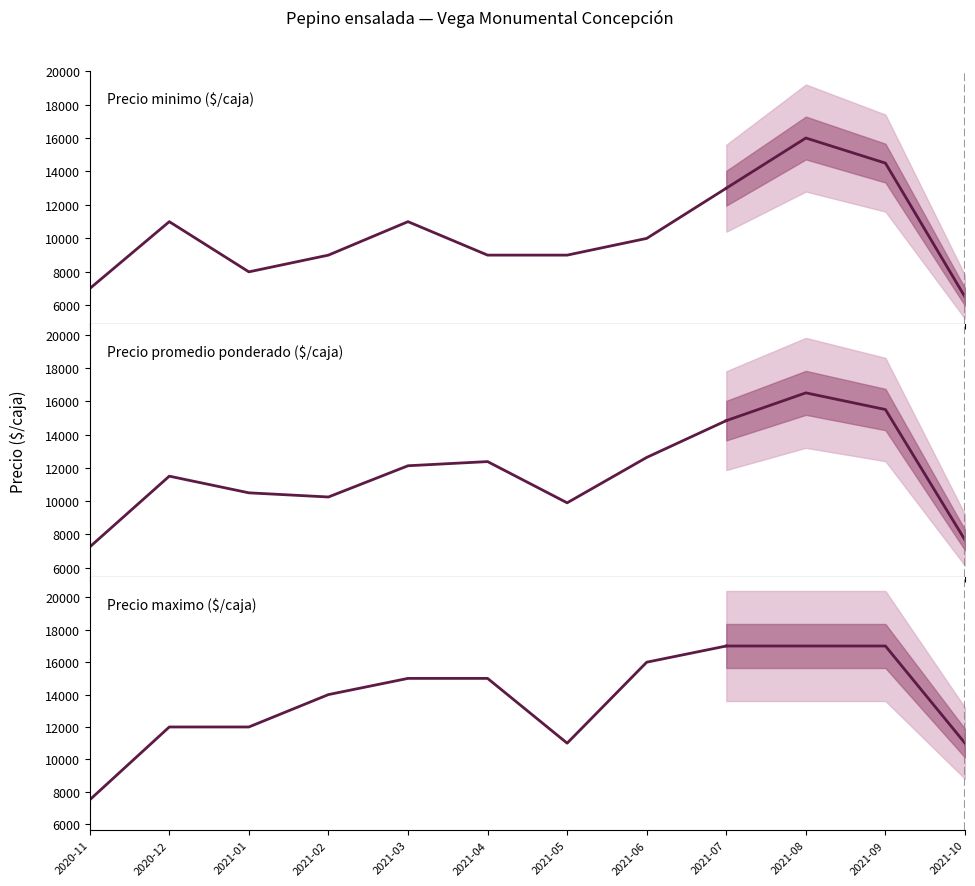

Count the number of data series in this chart.

3